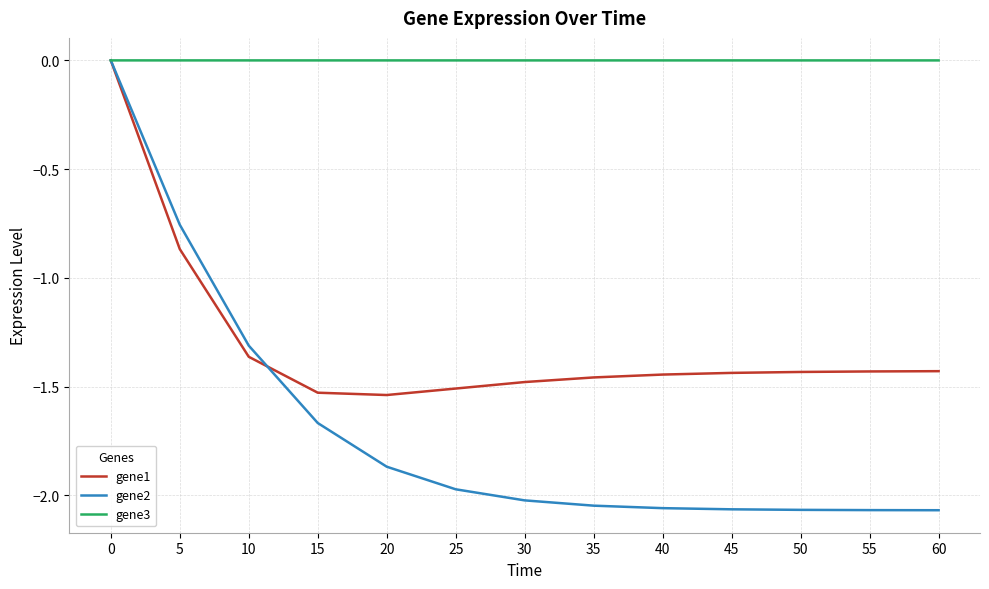

Rank the series at 15 from lowest to highest value.

gene2, gene1, gene3